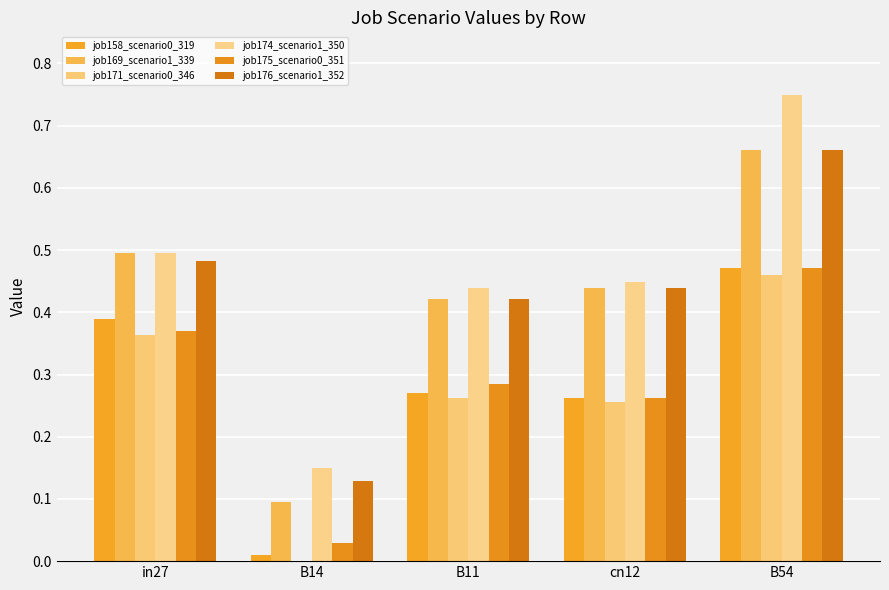

What is the sum of all job175_scenario0_351 values?

1.4